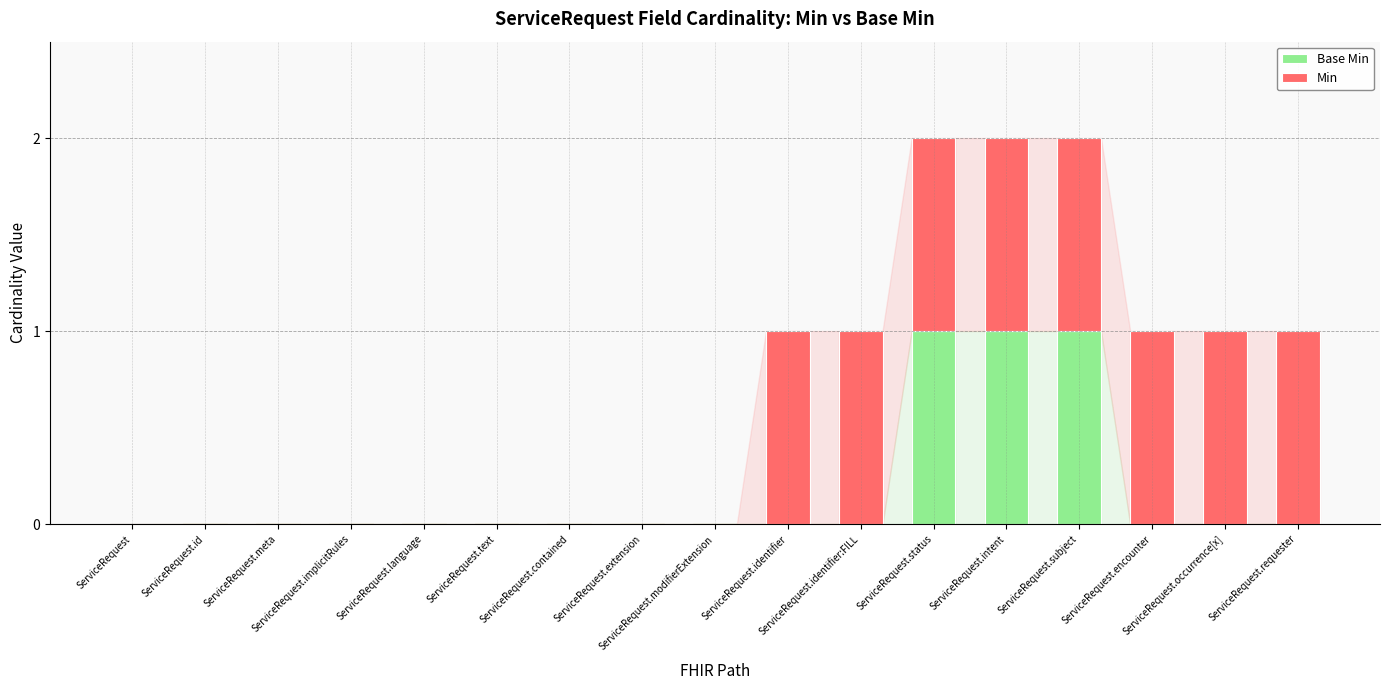

Which has a higher value, ServiceRequest.implicitRules or ServiceRequest.status?

ServiceRequest.status